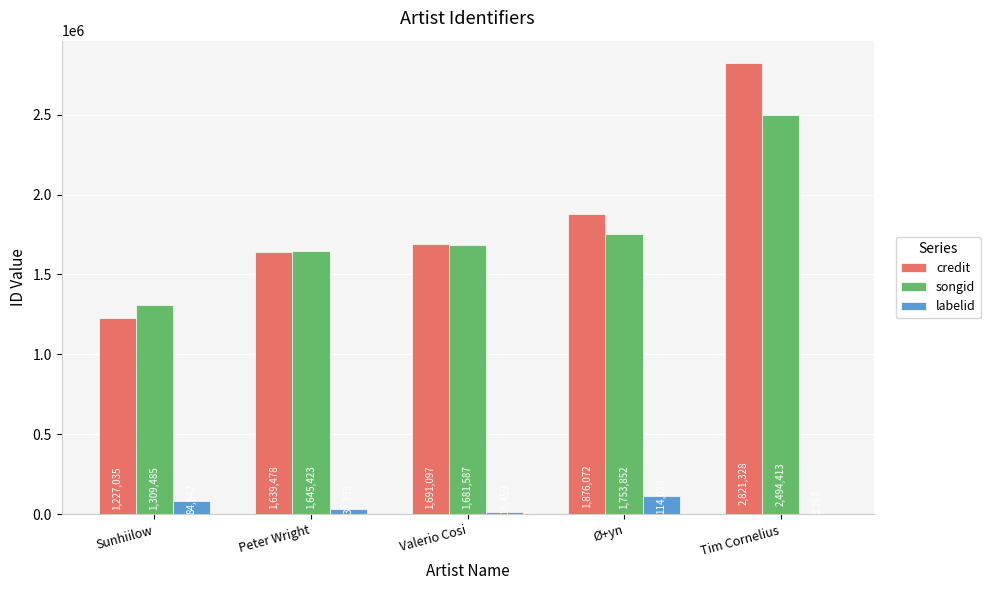

What is the sum of the labelid values at Peter Wright and Tim Cornelius?

33605